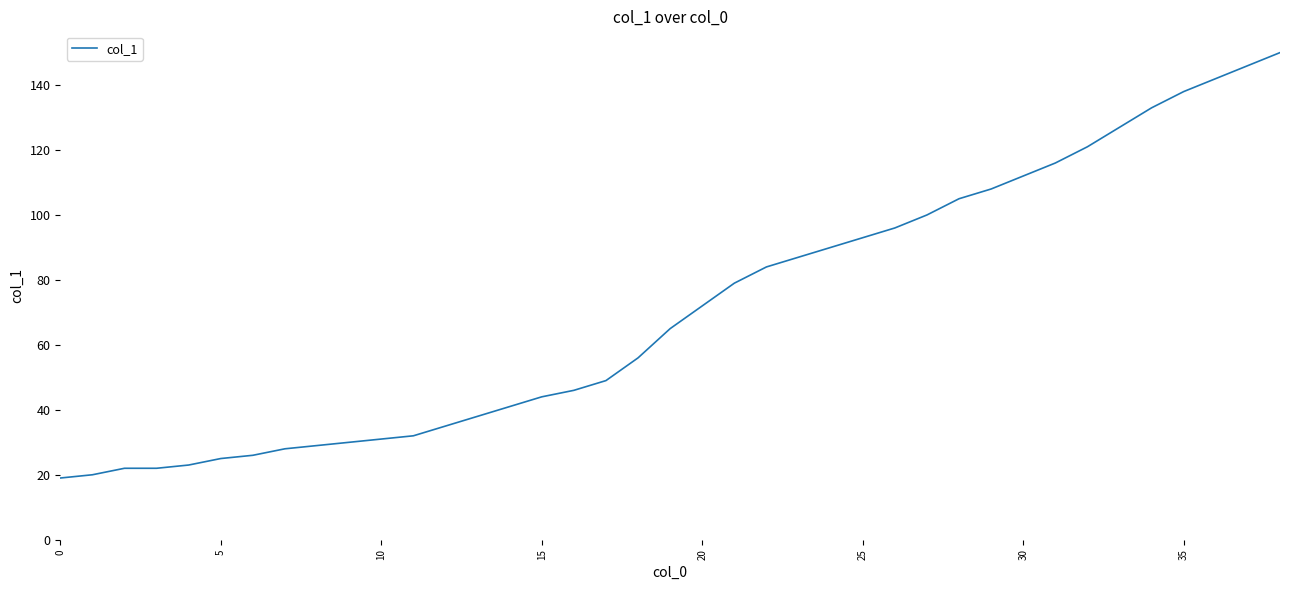

What is the difference between the maximum and minimum values?

131